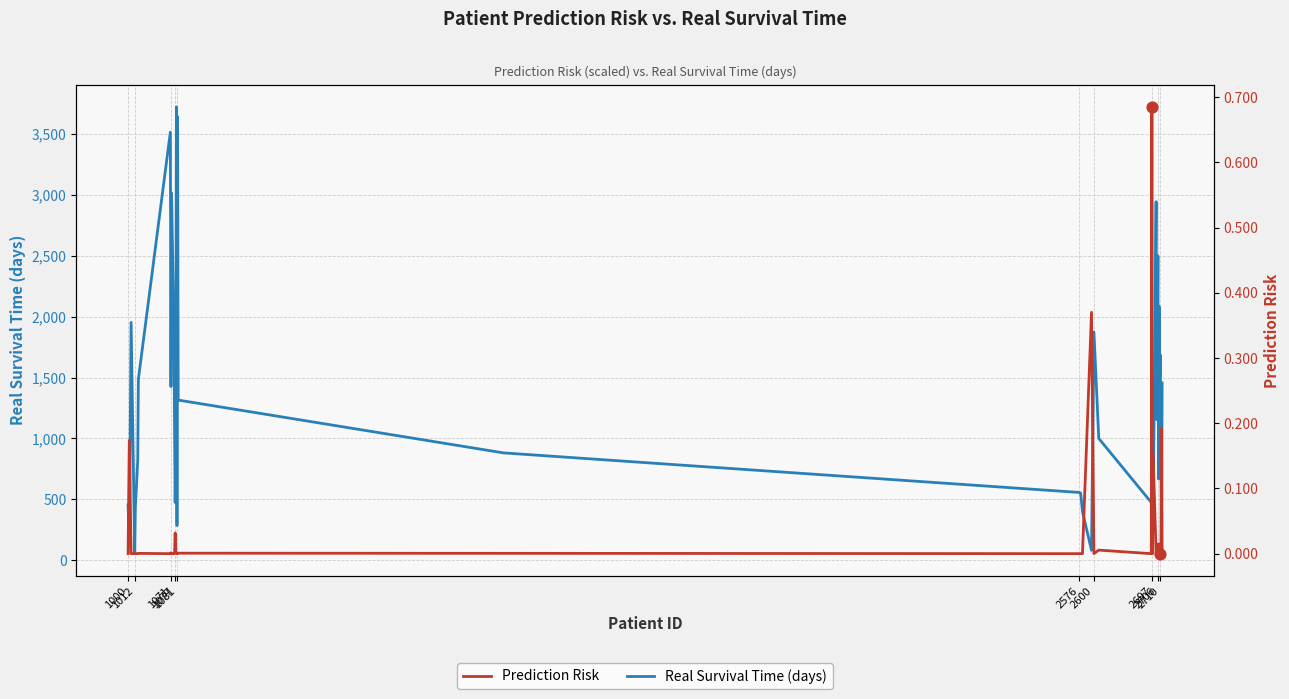

Which series contains the highest Y value?

Real Survival Time (days)